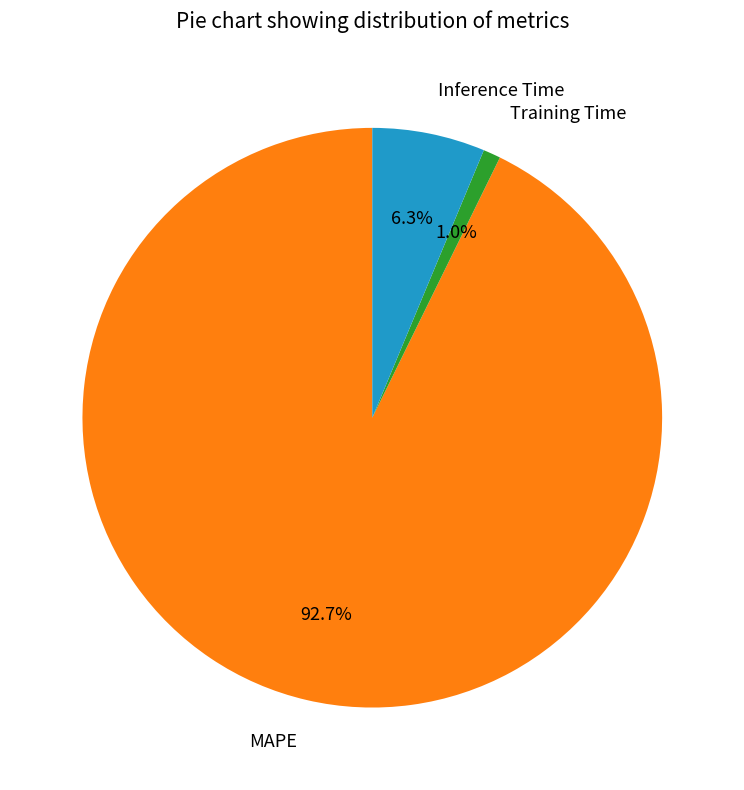

Does any single category account for the majority?

Yes